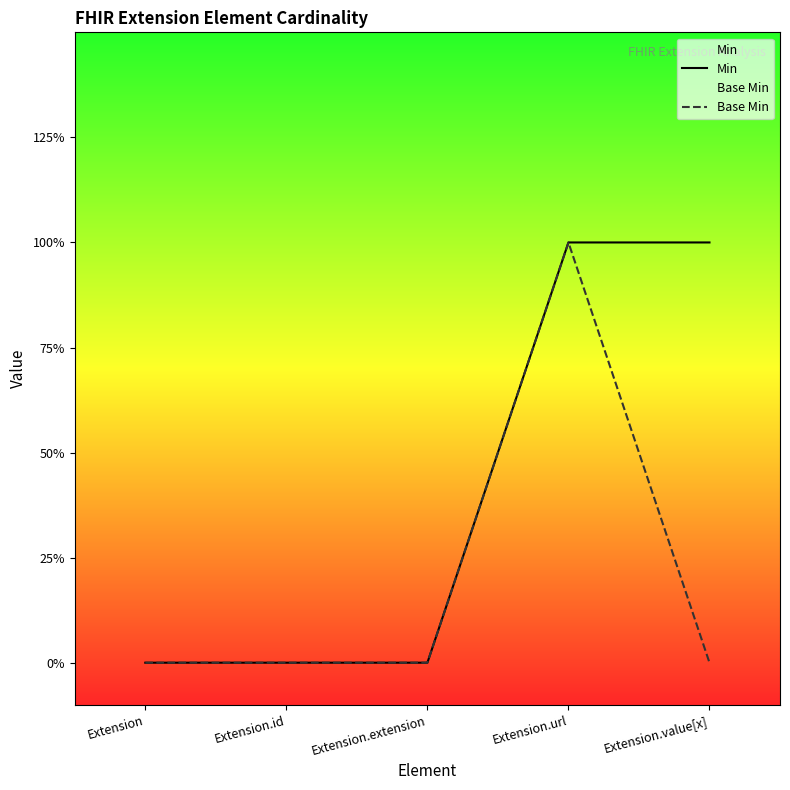

How many interior local peaks does the Base Min series have?

1